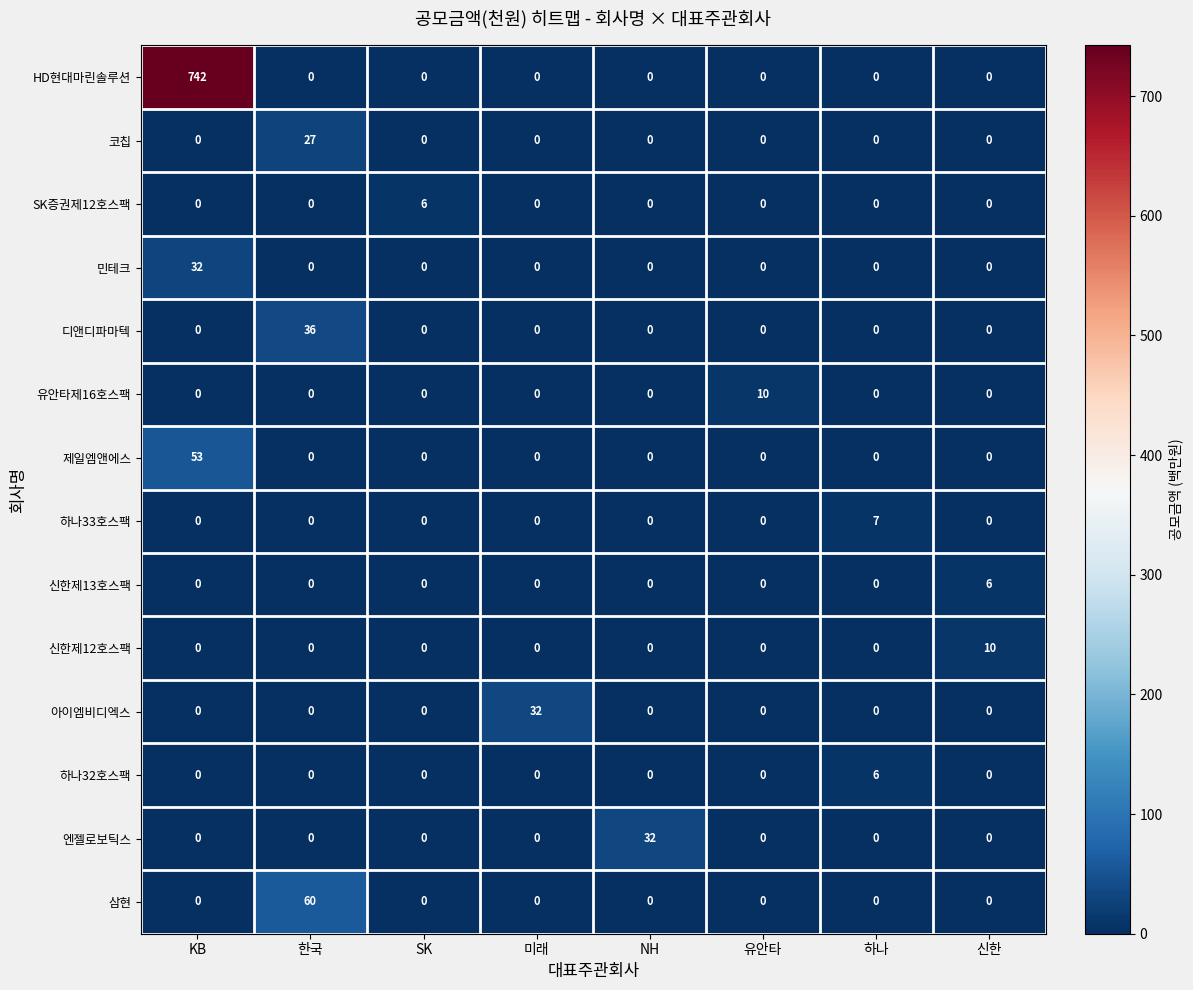

True or false: 하나32호스팩 has a value of -2 at SK.

False